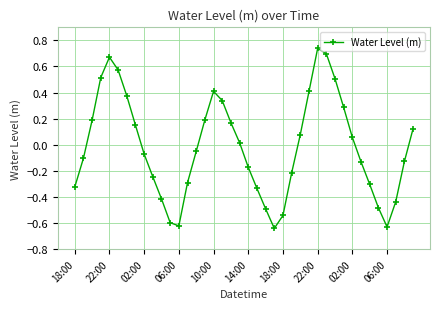

How many interior local valleys (lower than both neighbors) does the data have?

3